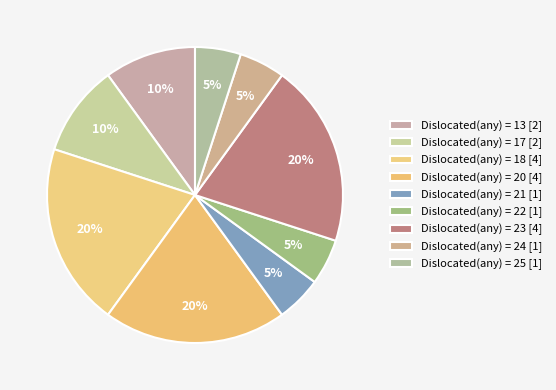

Rank the categories by value from highest to lowest.

20, 23, 18, 13, 17, 21, 22, 24, 25